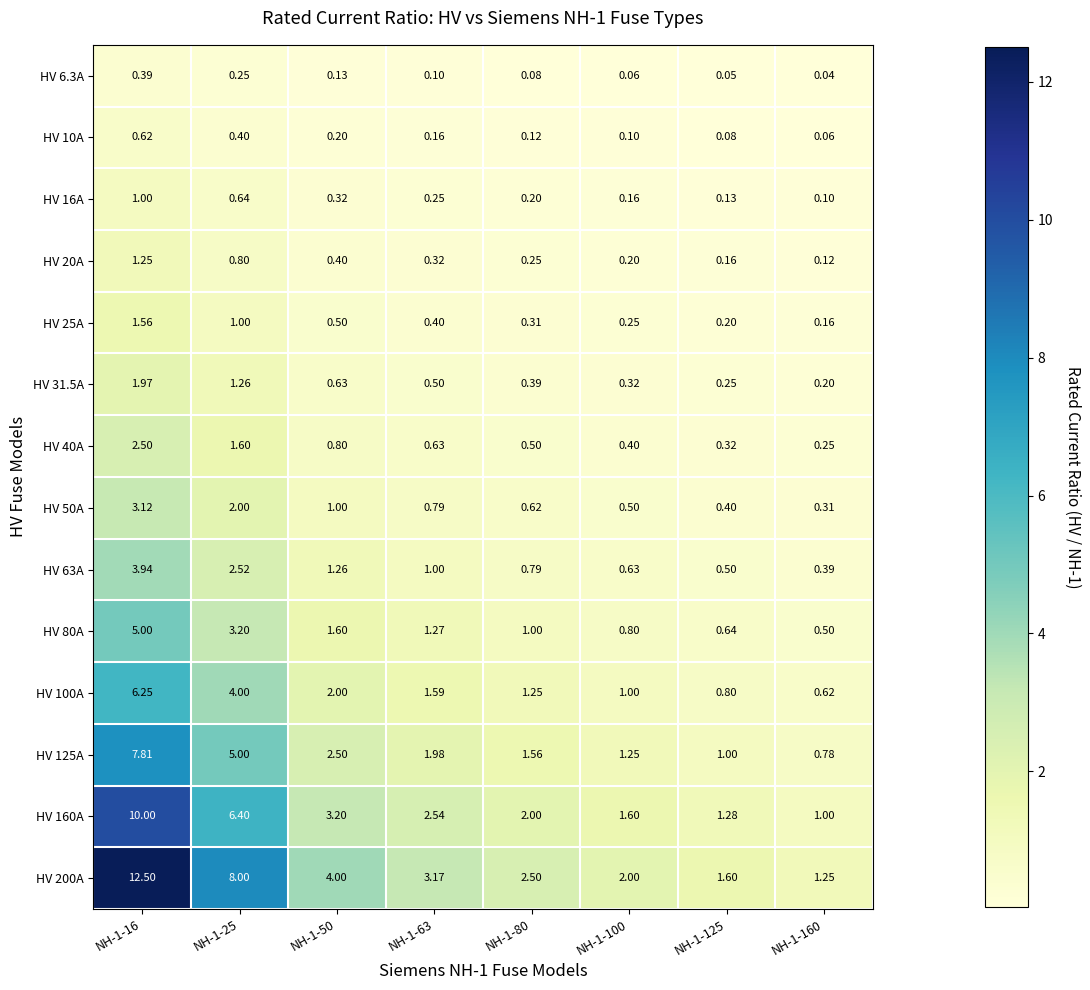

At how many categories does at least one series exceed 5?

2